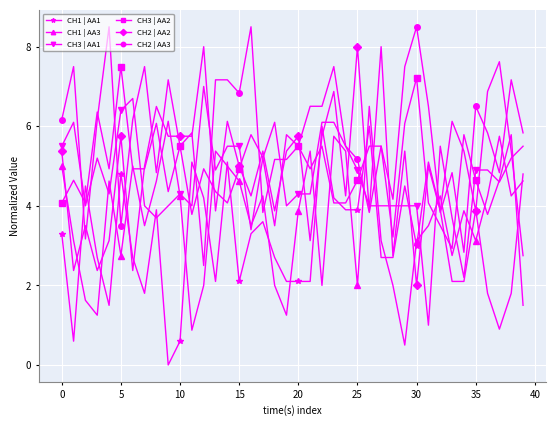

What is the value of the CH1 | AA1 point at the 23rd from the left?

6.0